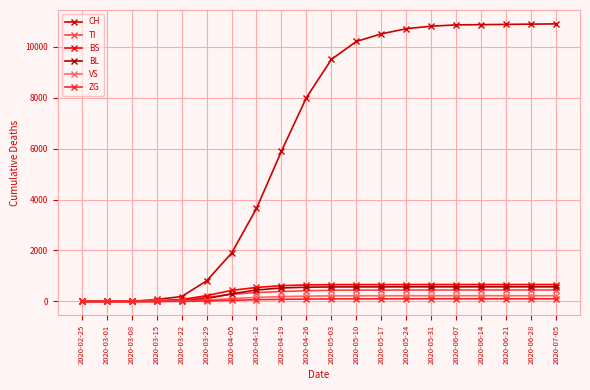

What is the sum of the BL values at 2020-04-26 and 2020-03-01?

560